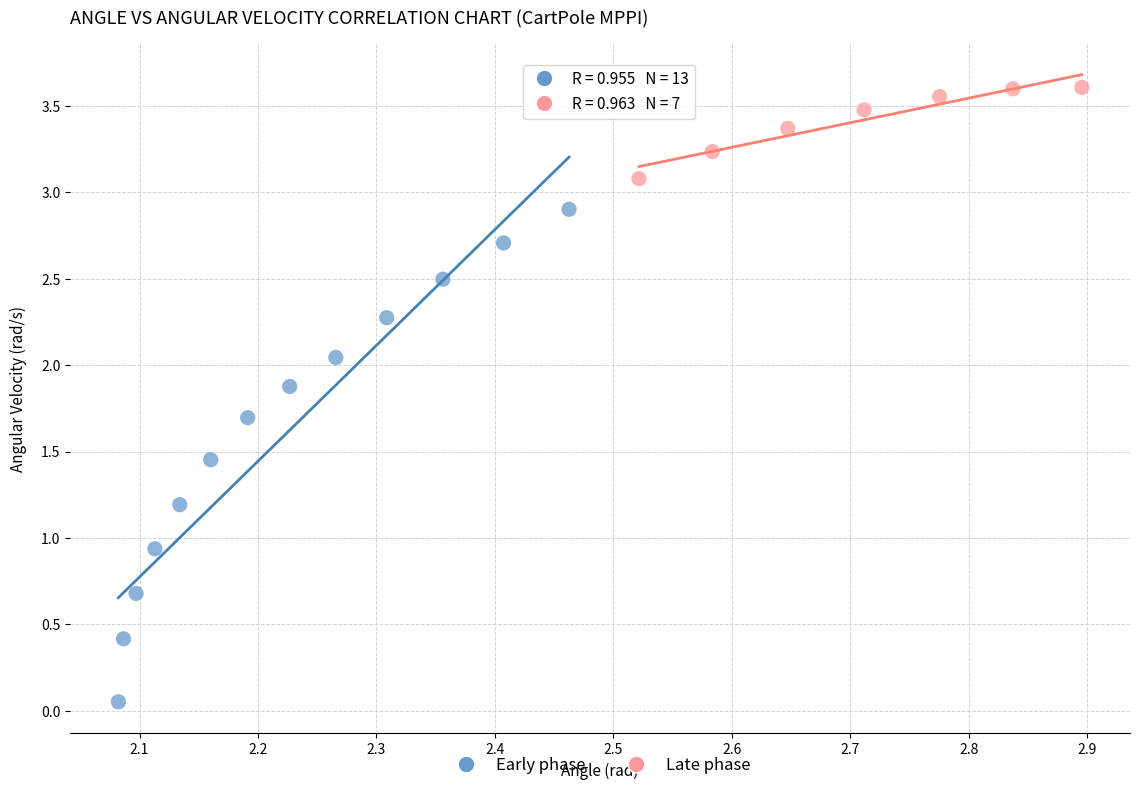

Which series has the largest Y range (max minus min)?

Early phase